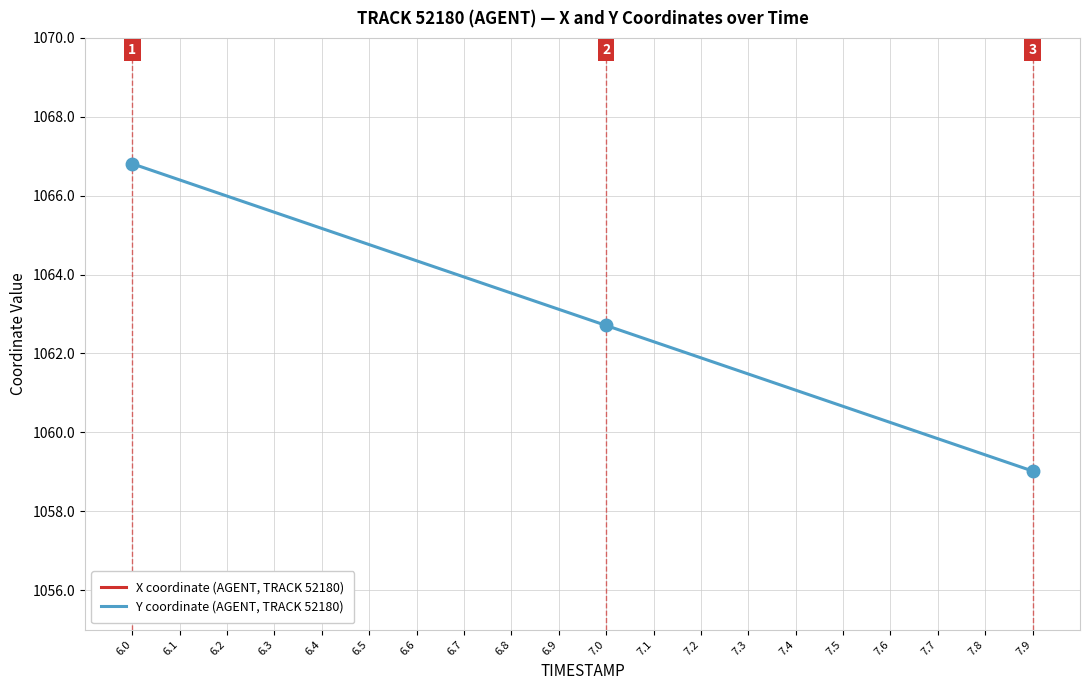

Reading right to left, extract all data points from this chart.

X coordinate (AGENT, TRACK 52180): 7.9=2565.4	7.8=2565.9	7.7=2566.3	7.6=2566.8	7.5=2567.2	7.4=2567.7	7.3=2568.2	7.2=2568.6	7.1=2569.1	7.0=2569.5	6.9=2569.9	6.8=2570.4	6.7=2570.9	6.6=2571.3	6.5=2571.8	6.4=2572.2	6.3=2572.7	6.2=2573.1	6.1=2573.6	6.0=2574.0
Y coordinate (AGENT, TRACK 52180): 7.9=1059.0	7.8=1059.4	7.7=1059.8	7.6=1060.2	7.5=1060.7	7.4=1061.1	7.3=1061.5	7.2=1061.9	7.1=1062.3	7.0=1062.7	6.9=1063.1	6.8=1063.5	6.7=1063.9	6.6=1064.3	6.5=1064.8	6.4=1065.2	6.3=1065.6	6.2=1066.0	6.1=1066.4	6.0=1066.8